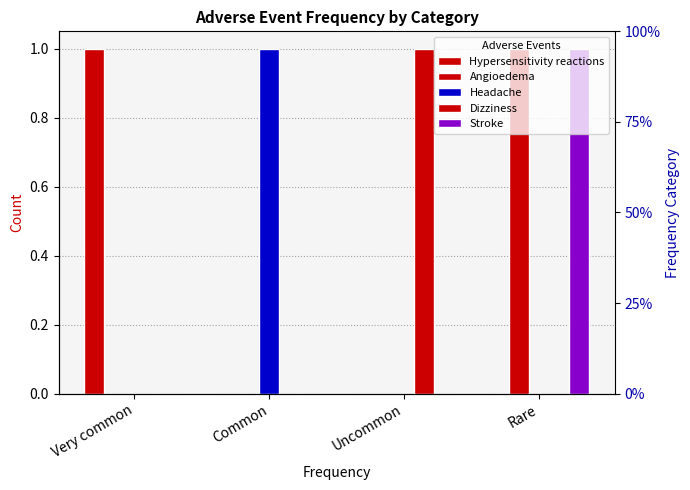

What are all the series names shown in the legend?

Hypersensitivity reactions, Angioedema, Headache, Dizziness, Stroke